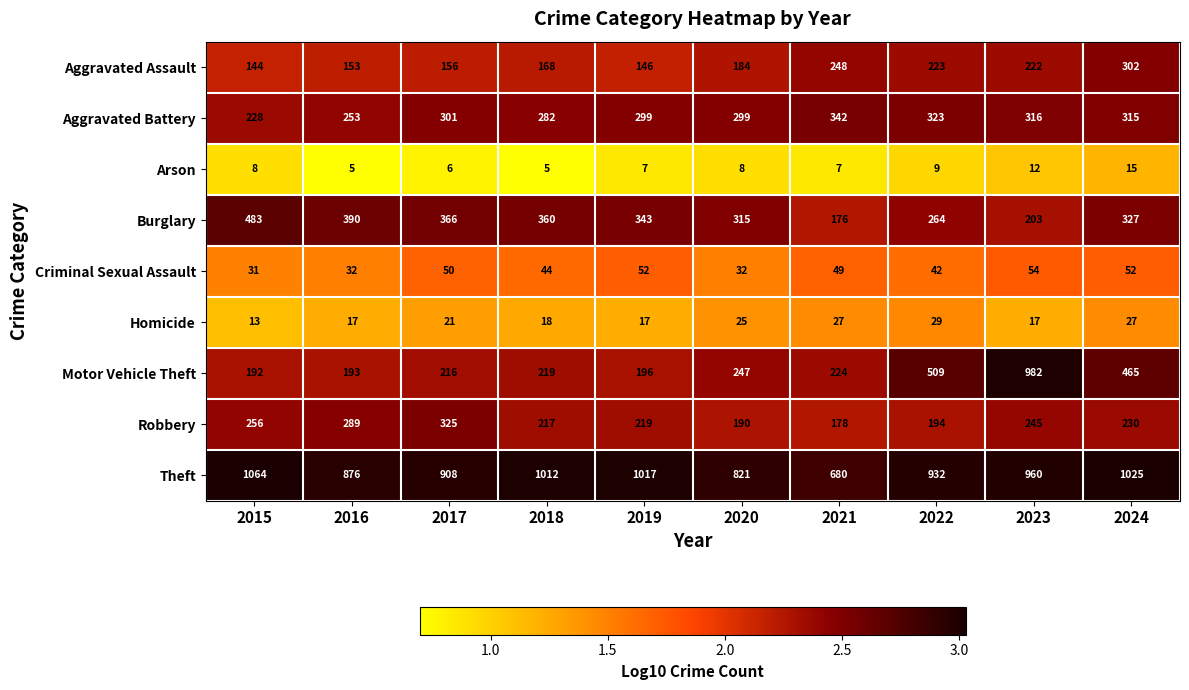

Which category has the highest value in the Criminal Sexual Assault series?

2023